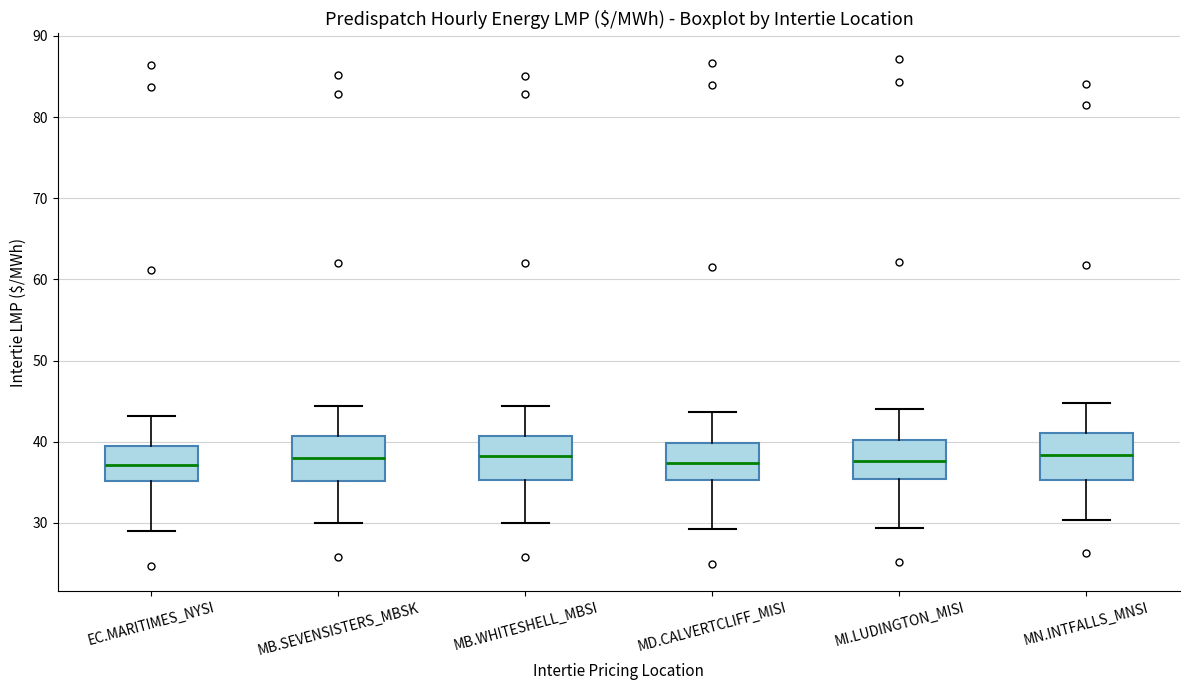

Reading left to right, transcribe this box plot: for each box, give where its median line is, the range the box spans, and where its two whiskers end, as read against the y-axis. The values are not printed on the chart, so give them approximately, as read against the axis.

EC.MARITIMES_NYSI: median 37, box 35 to 39, whiskers 29 to 43
MB.SEVENSISTERS_MBSK: median 38, box 35 to 41, whiskers 30 to 44
MB.WHITESHELL_MBSI: median 38, box 35 to 41, whiskers 30 to 44
MD.CALVERTCLIFF_MISI: median 37, box 35 to 40, whiskers 29 to 44
MI.LUDINGTON_MISI: median 38, box 35 to 40, whiskers 29 to 44
MN.INTFALLS_MNSI: median 38, box 35 to 41, whiskers 30 to 45